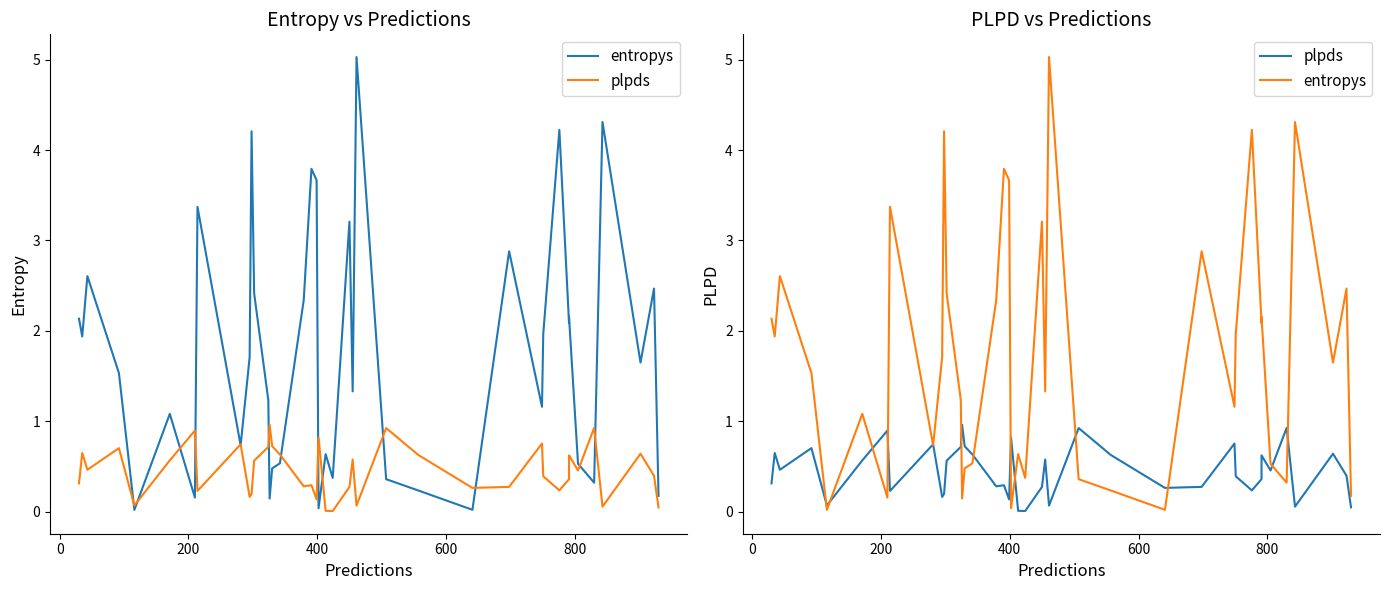

What is the sum of all plpds values?

18.1